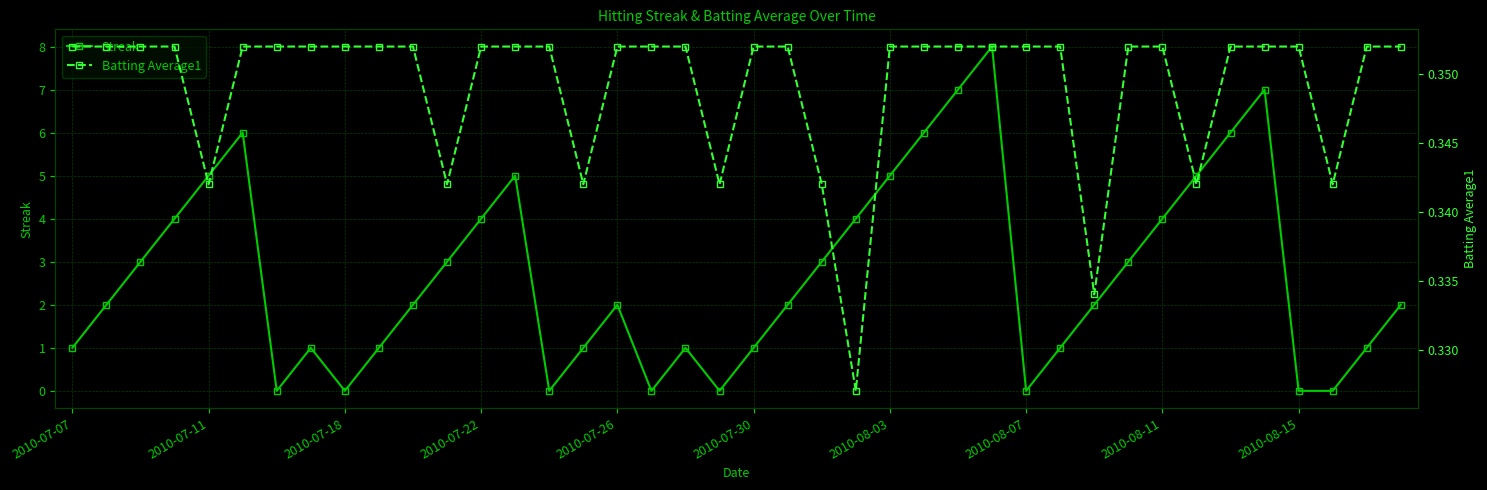

In Streak, how many points are higher than both neighbors (excluding endpoints)?

7